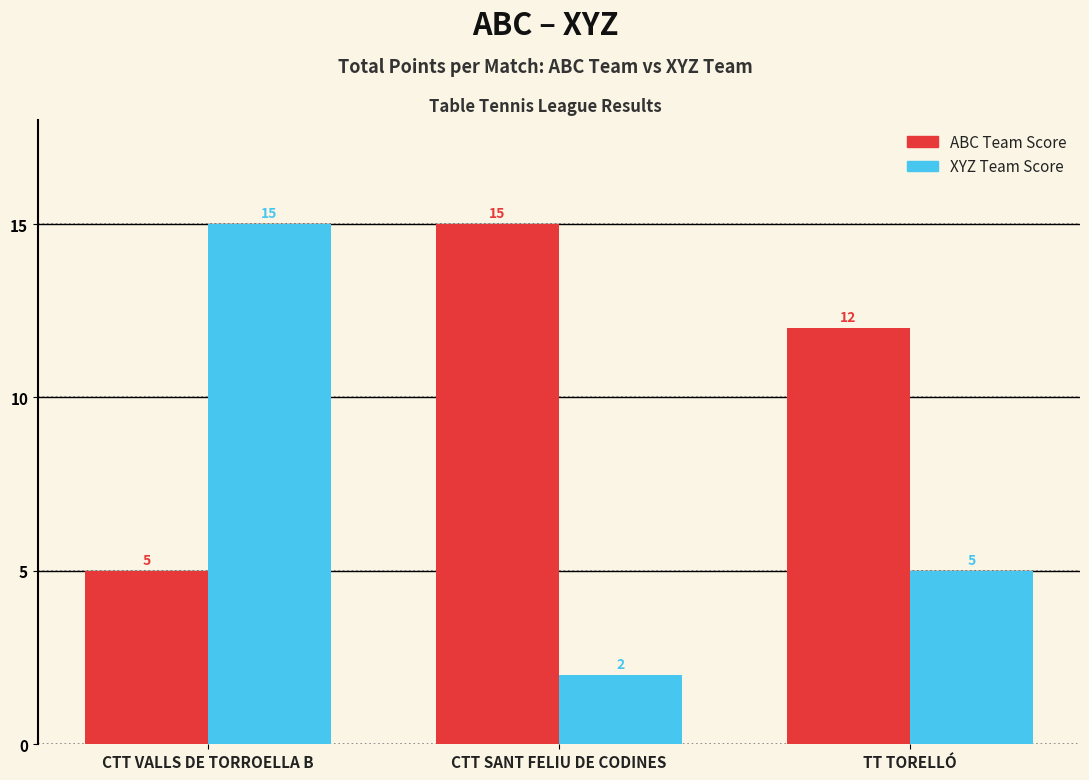

How many bars are there in each group?

2